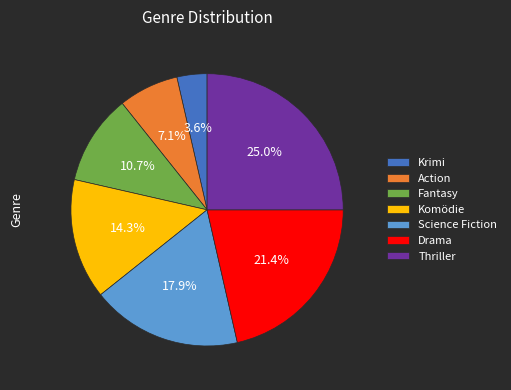

Approximately how many times larger is the value at Komödie compared to Krimi?

4.0